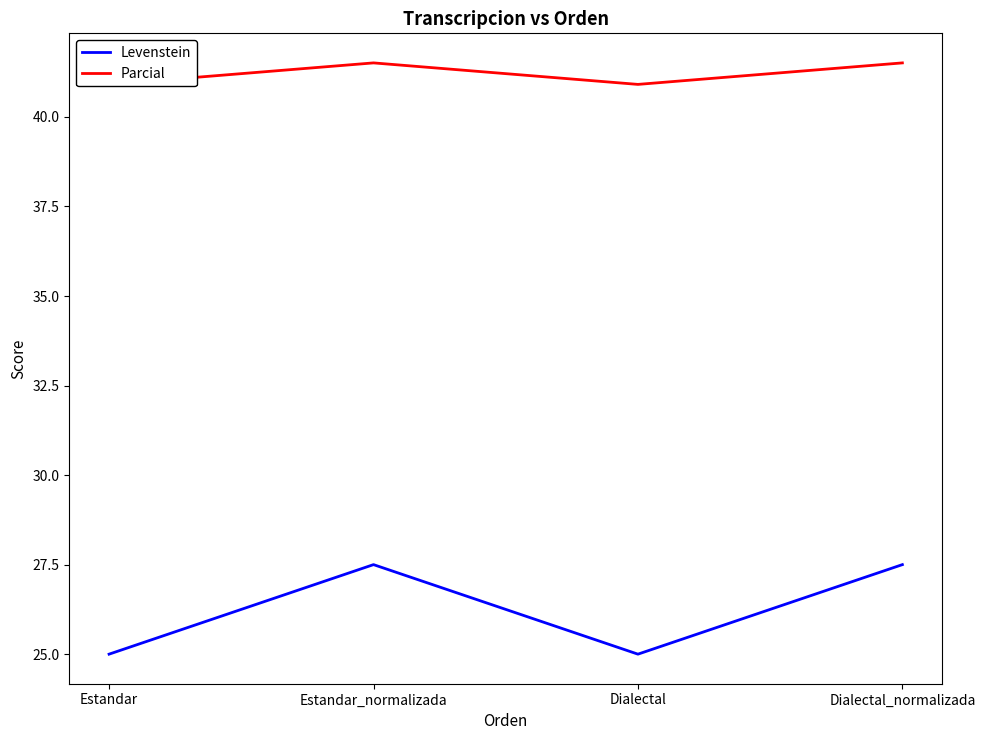

What is the label of the 3rd point from the right?

Estandar_normalizada